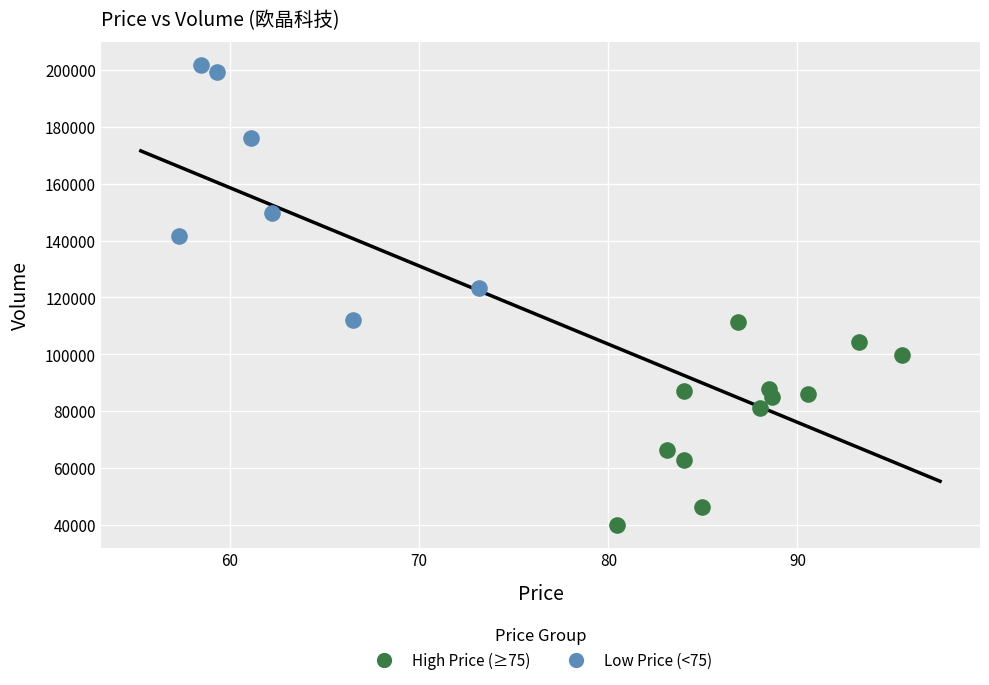

What are all the series names shown in the legend?

High Price (≥75), Low Price (<75)